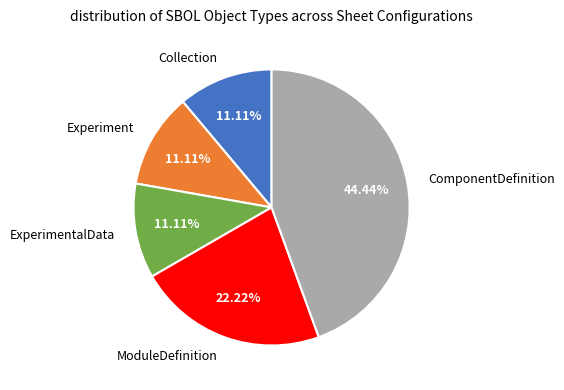

What percentage is the Experiment slice, to the nearest percent?

11%